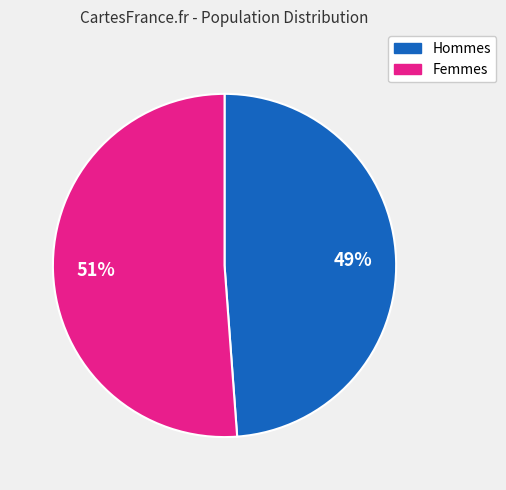

Does any single category account for the majority?

Yes